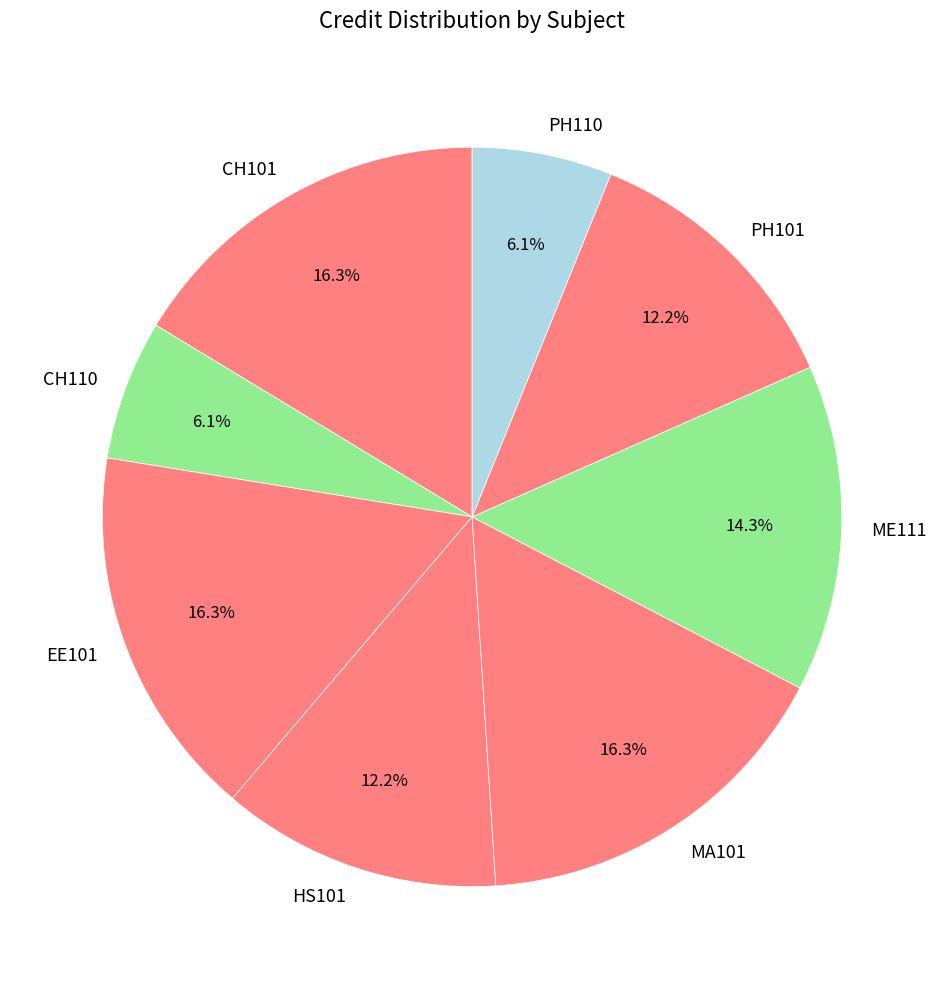

Is it true that HS101 is 12% of the pie?

True